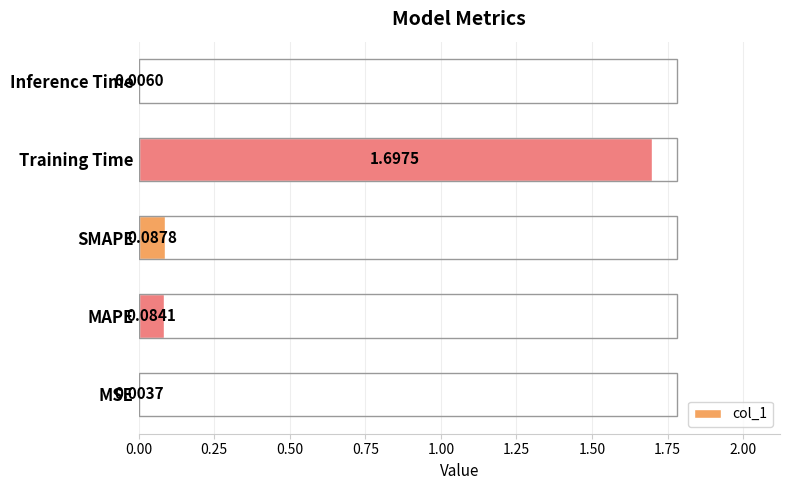

Which label corresponds to the largest value in the chart?

Training Time